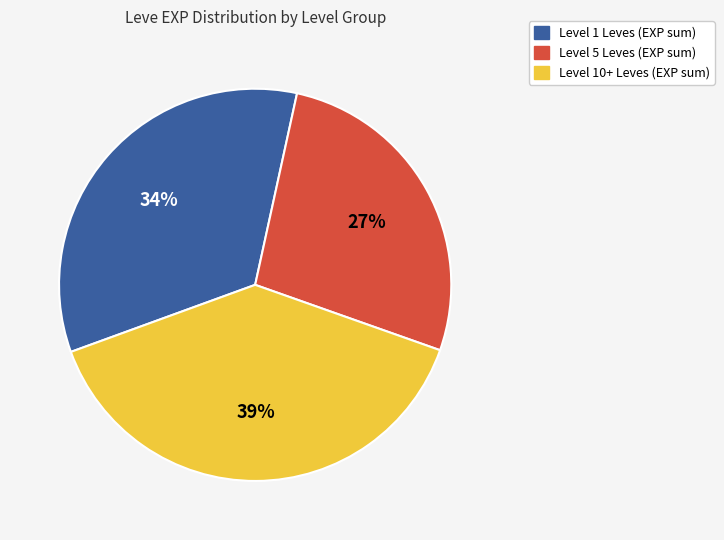

To the nearest percent, what is the difference between the largest and smallest slice percentages?

12%